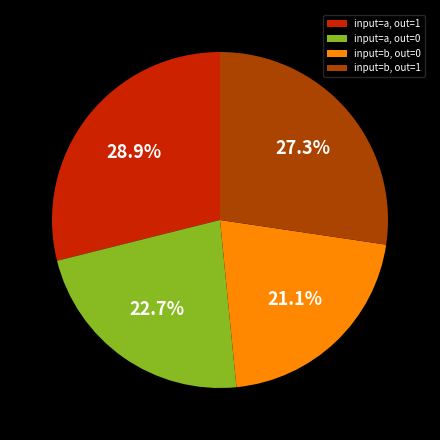

To the nearest percent, what is the average slice percentage?

25%